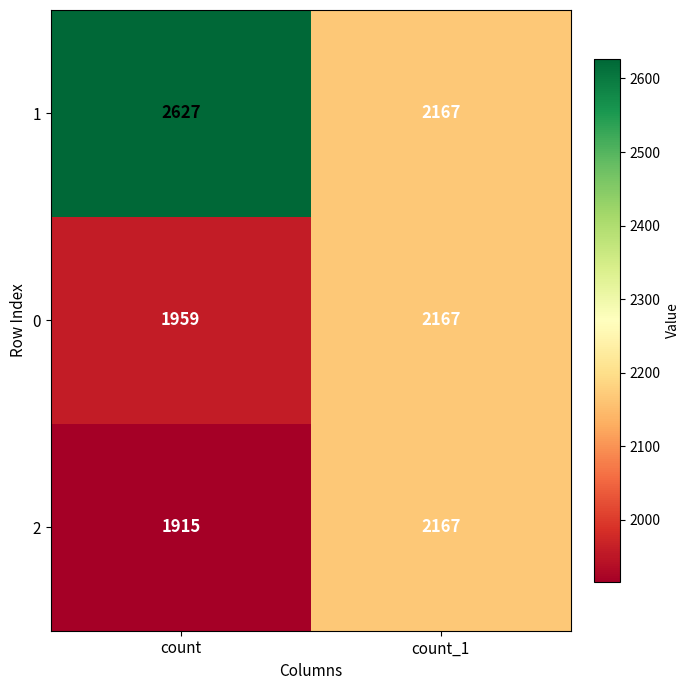

What is the sum of the 2 values at count and count_1?

4082